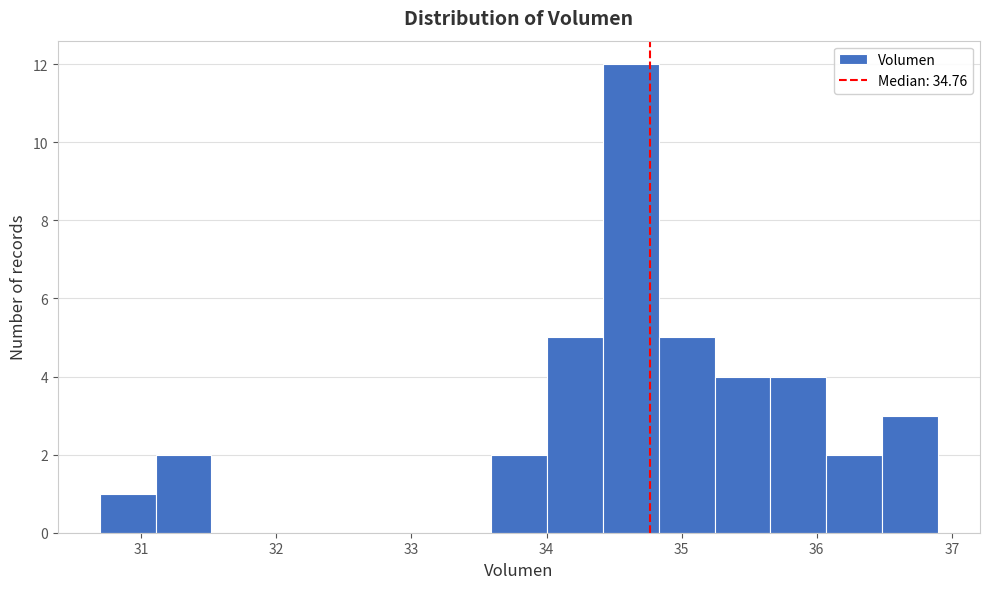

What is the height of the bar covering 30.7 to 31.1 on the x-axis? Neither the bar edges nor the heights are printed on the chart, so give them approximately, as read against the axes.

1